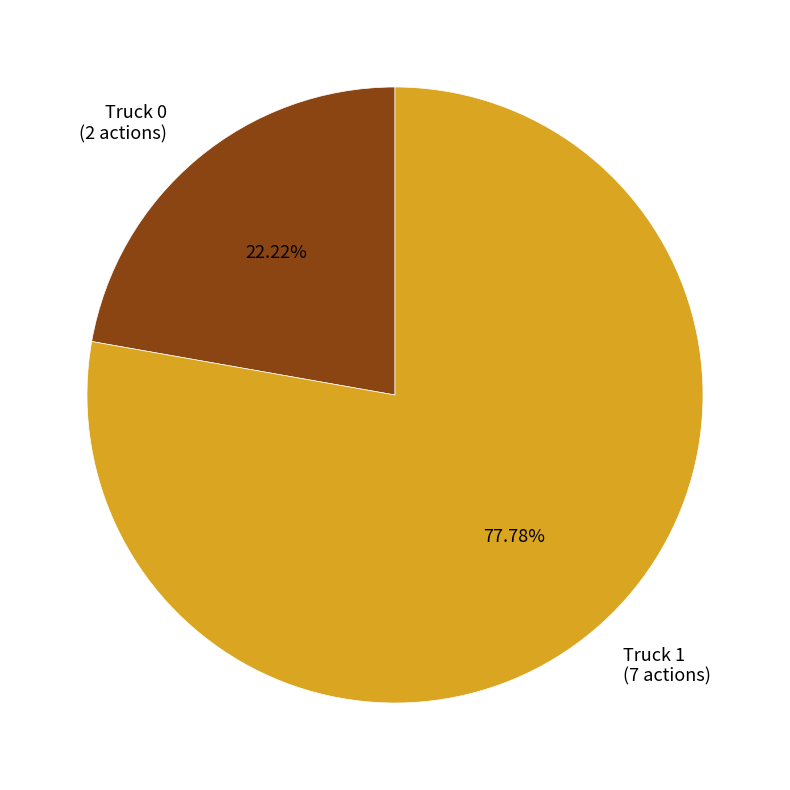

Count the number of slices in the pie.

2